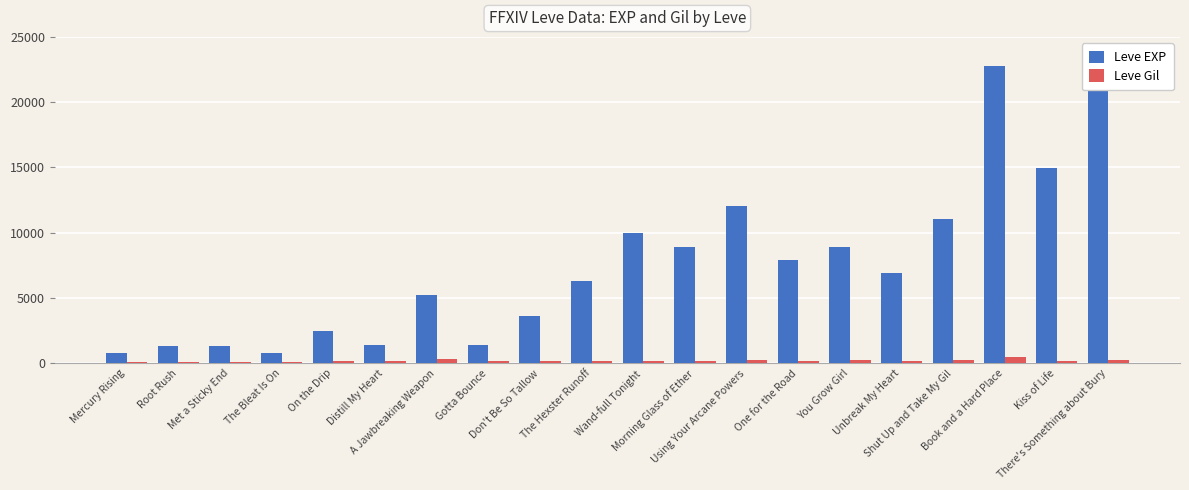

How many values in the Leve Gil series are below 170?

10